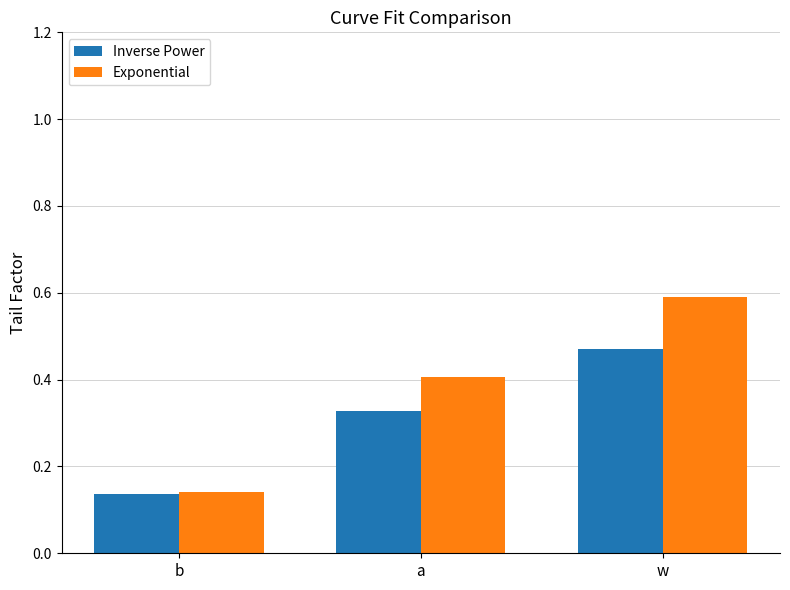

Which series changed the most between b and a?

Exponential